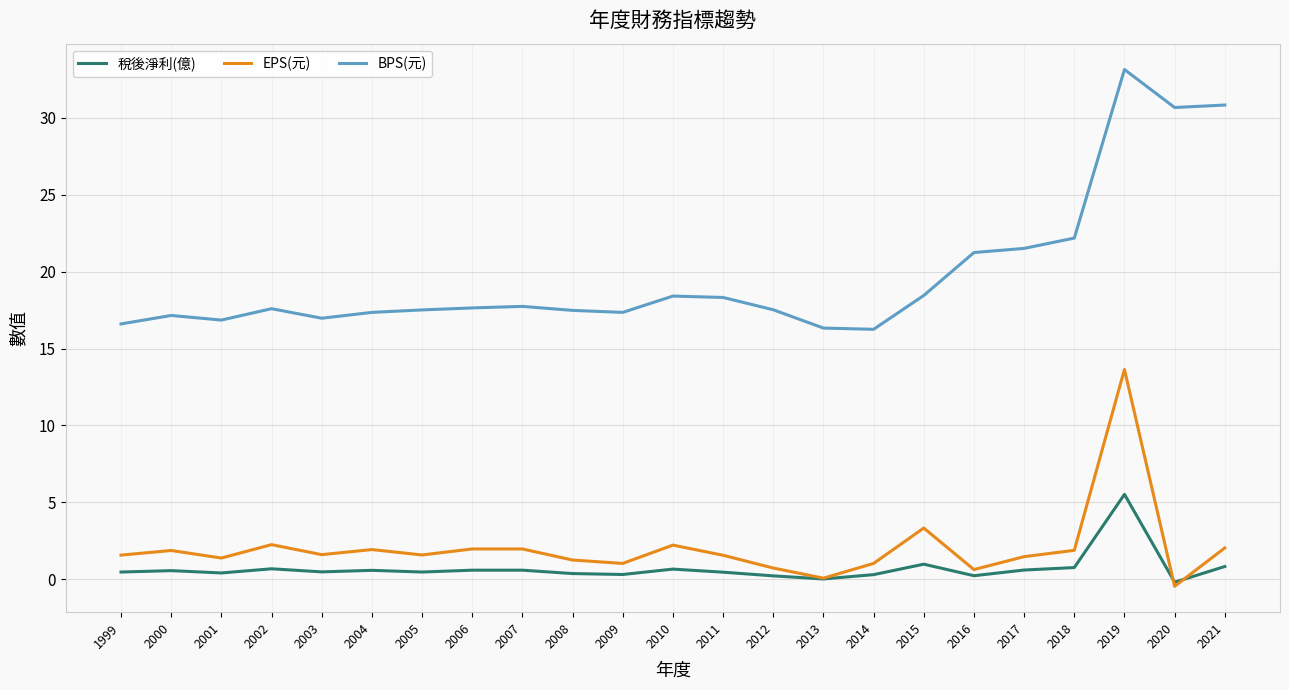

At which label does EPS(元) reach its peak?

2019